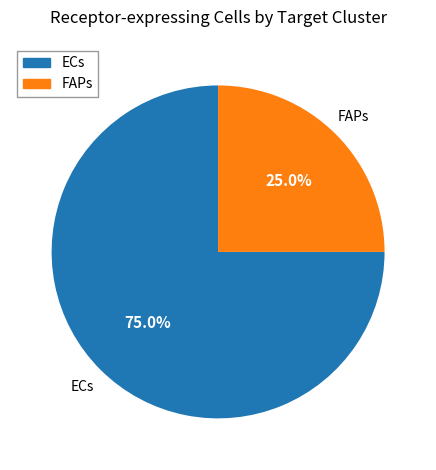

Does any single category account for the majority?

Yes